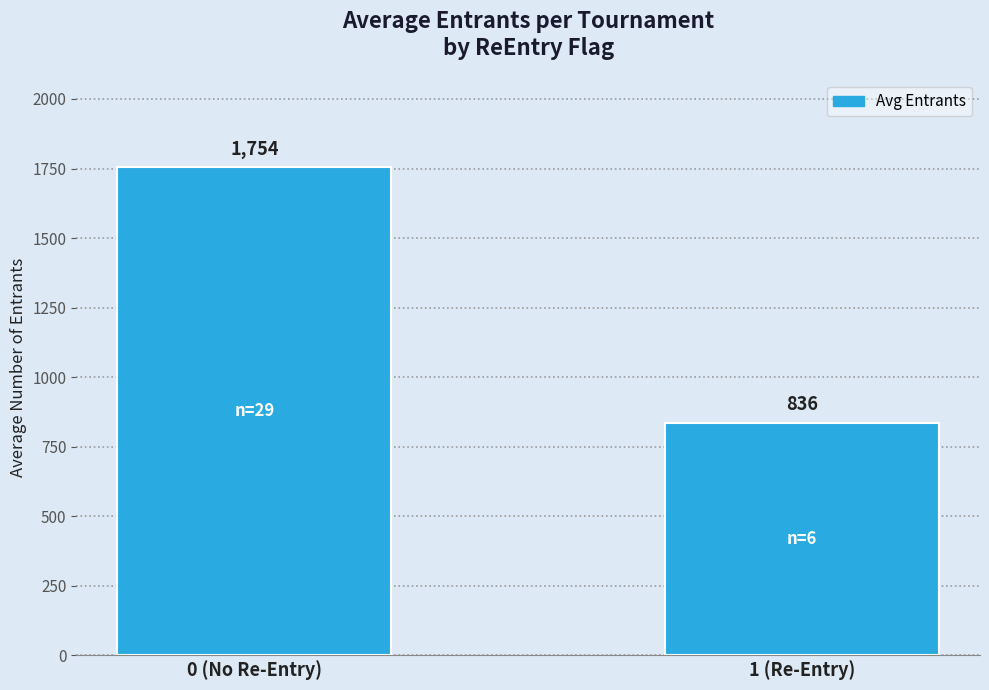

List the labels in order of value, smallest first.

1 (Re-Entry), 0 (No Re-Entry)